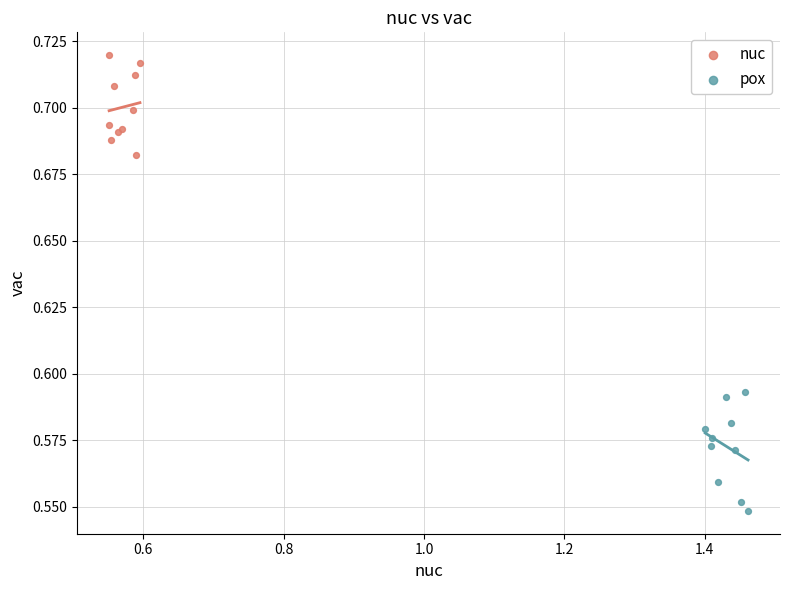

Which series reaches the minimum Y coordinate?

pox